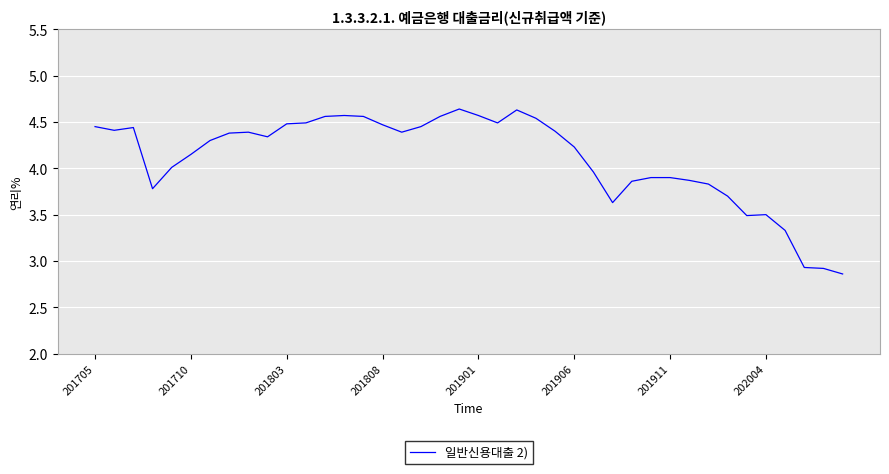

What is the difference between the maximum and minimum values?

1.8